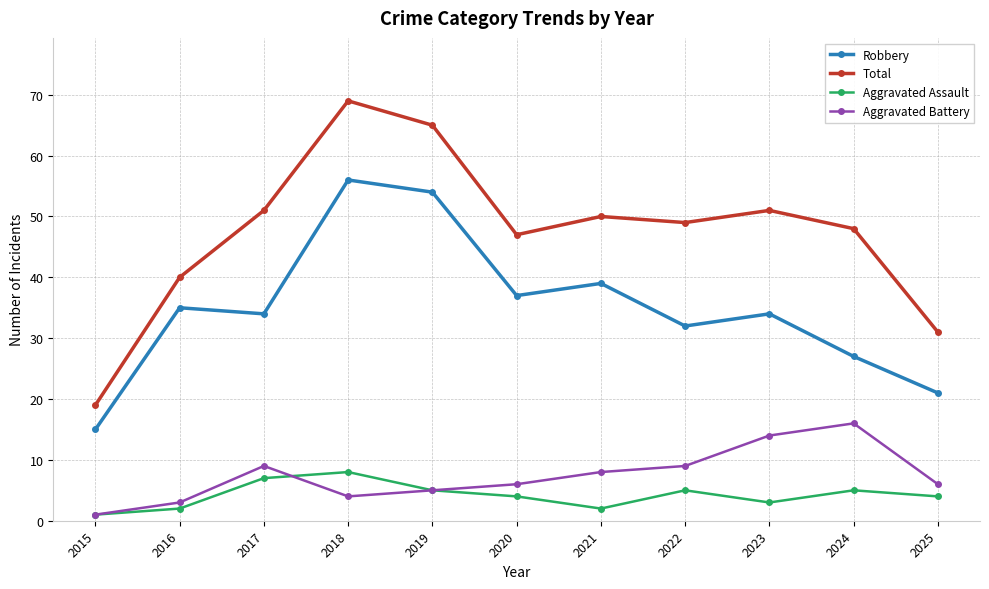

The value of Total at 2021 is 70. True or false?

False